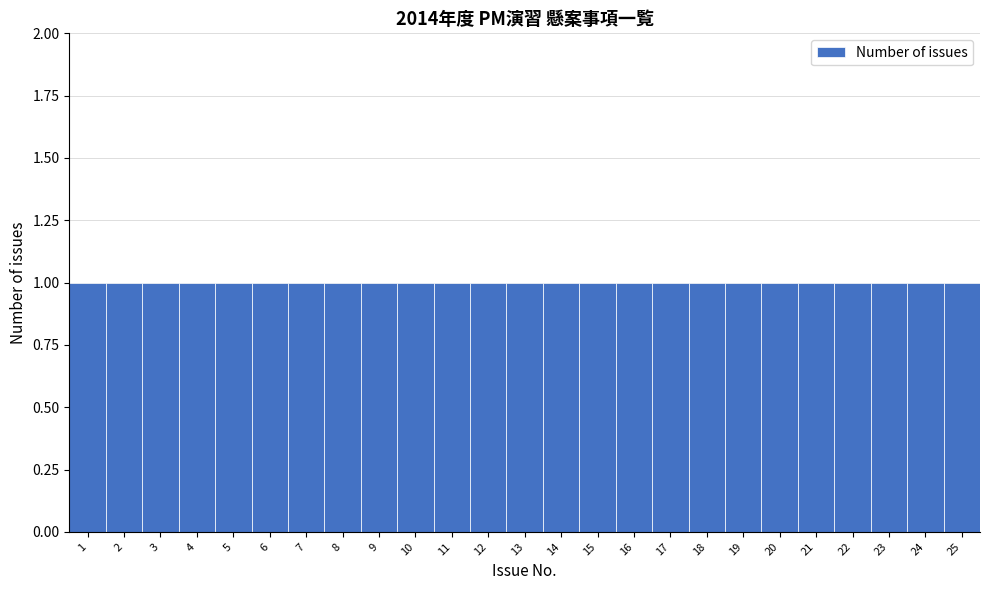

How tall is the bar that spans 8.5 to 9.5 on the x-axis? The values are not printed on the chart, so give them approximately, as read against the axis.

1